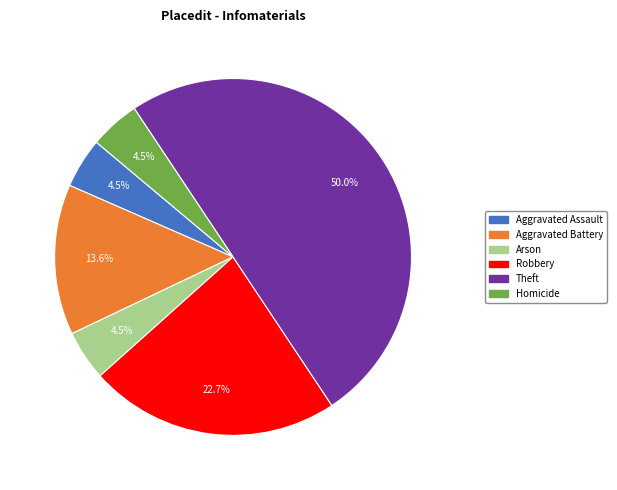

How many slices are in this pie chart?

6